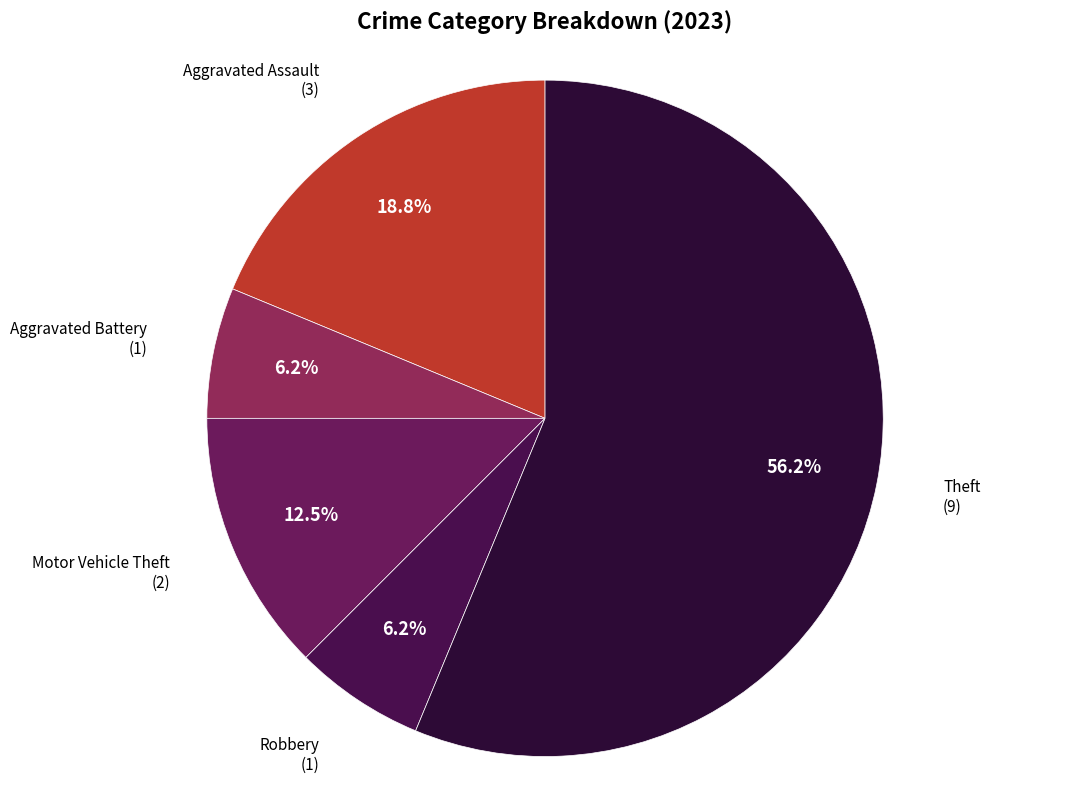

Which category accounts for the majority?

Theft